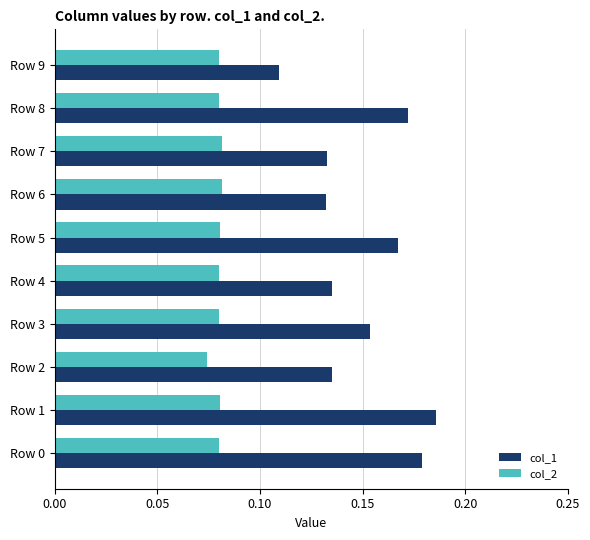

Is the value of col_2 at Row 0 greater than the value of col_1 at Row 8?

No